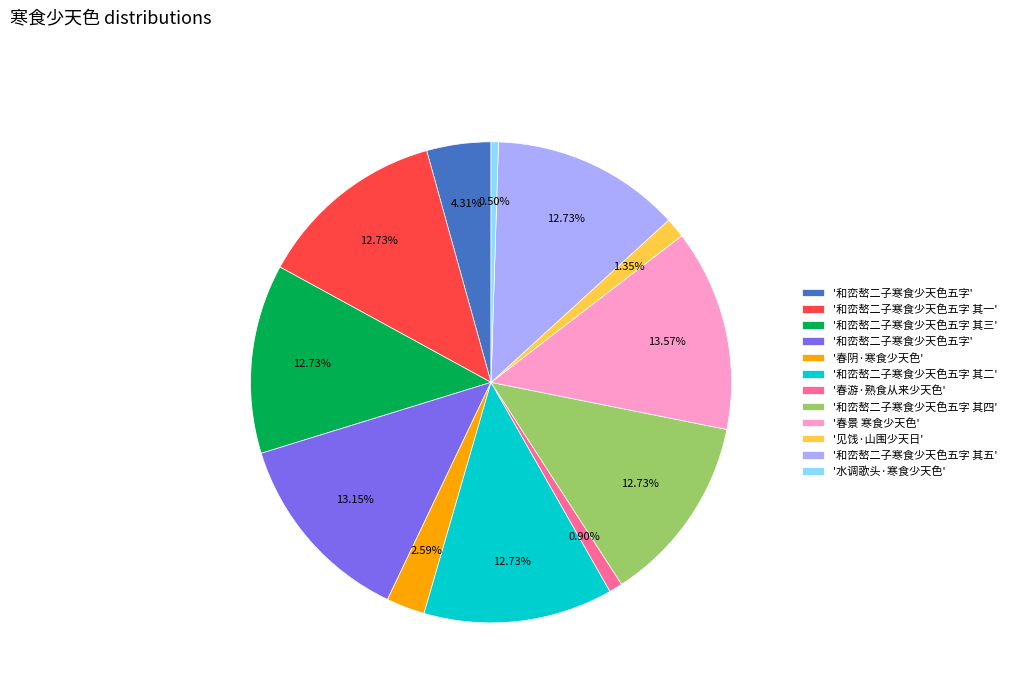

Does any single category account for the majority?

No